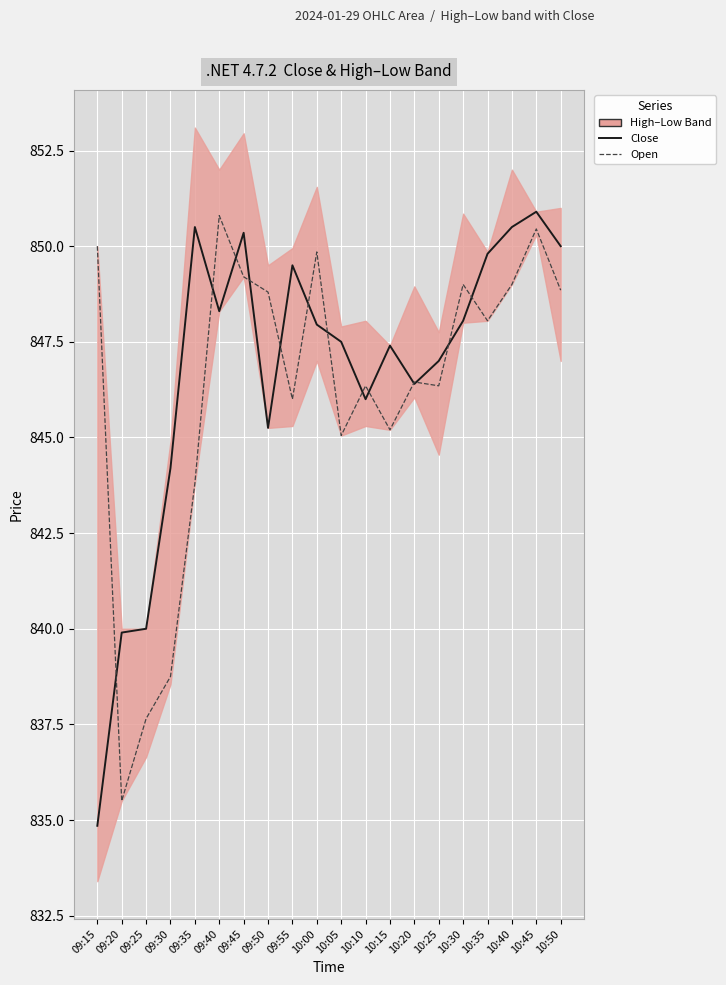

Between which two adjacent categories do Close and Open first intersect?

09:15 and 09:20